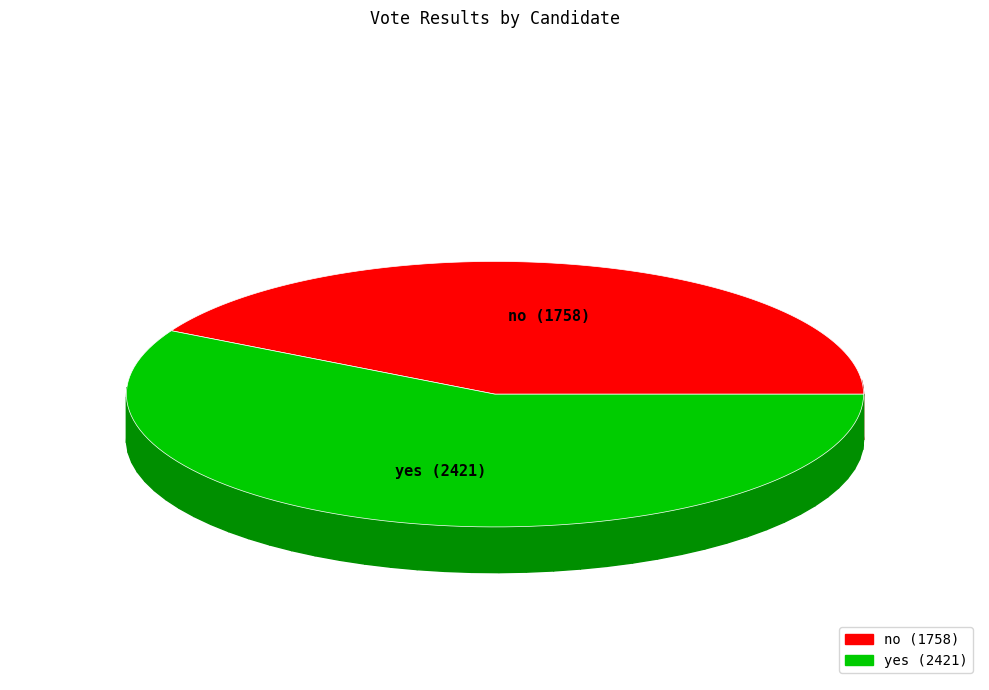

Is no the majority of the pie?

No